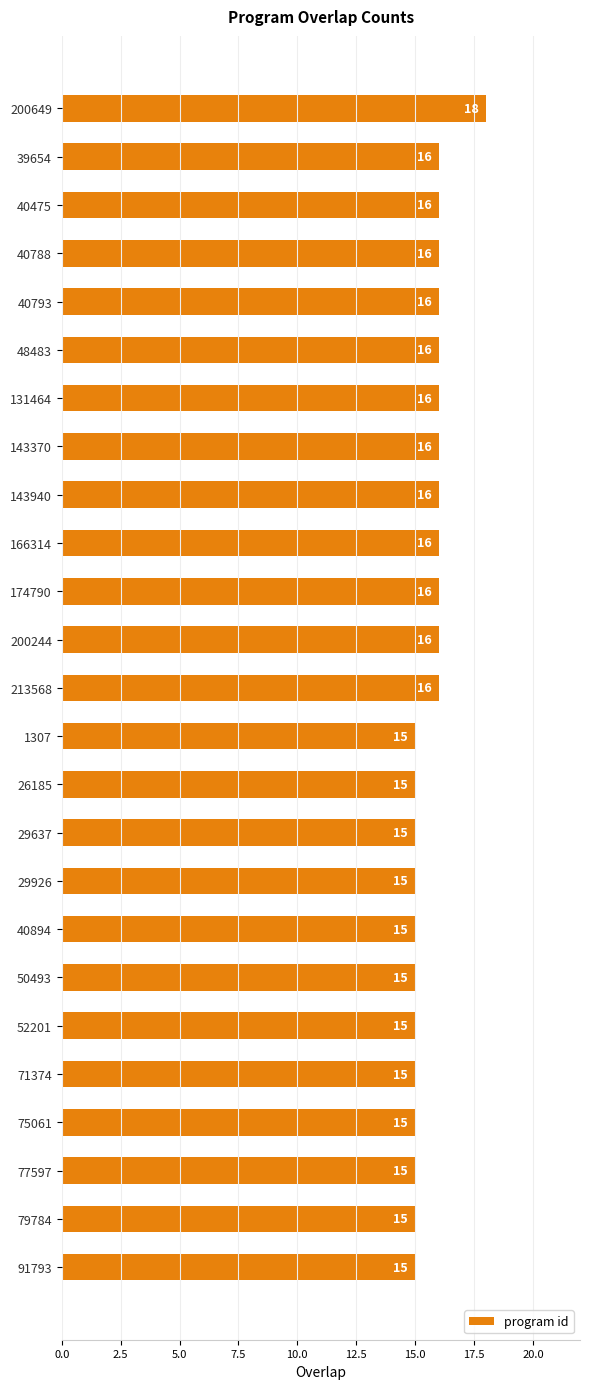

Does the chart contain any negative values?

No